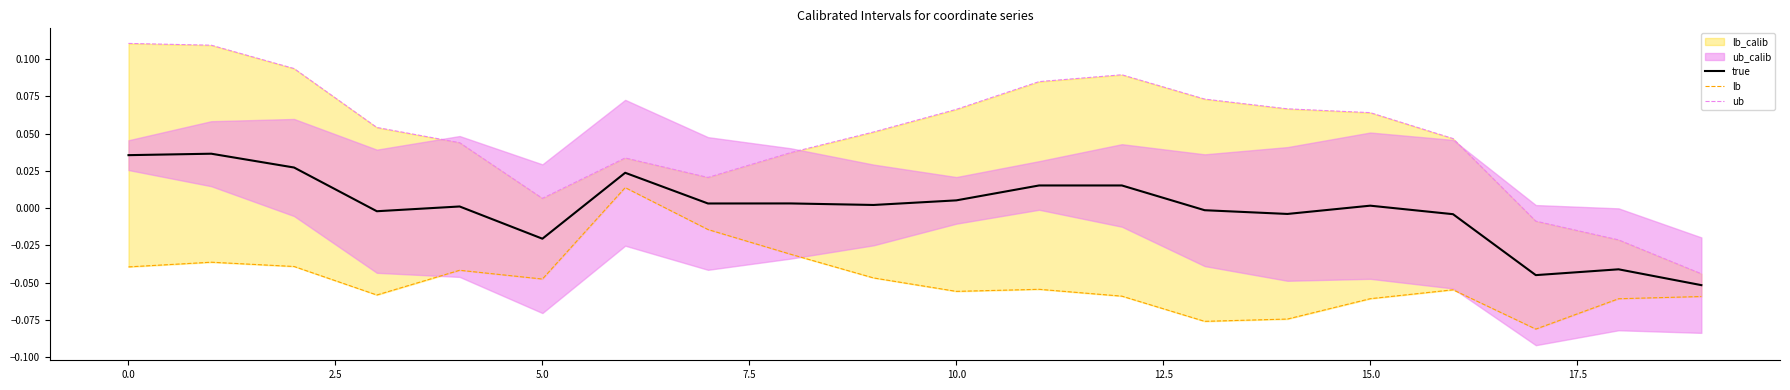

Is the value of lb at 13 greater than the value of ub at 2.5?

No